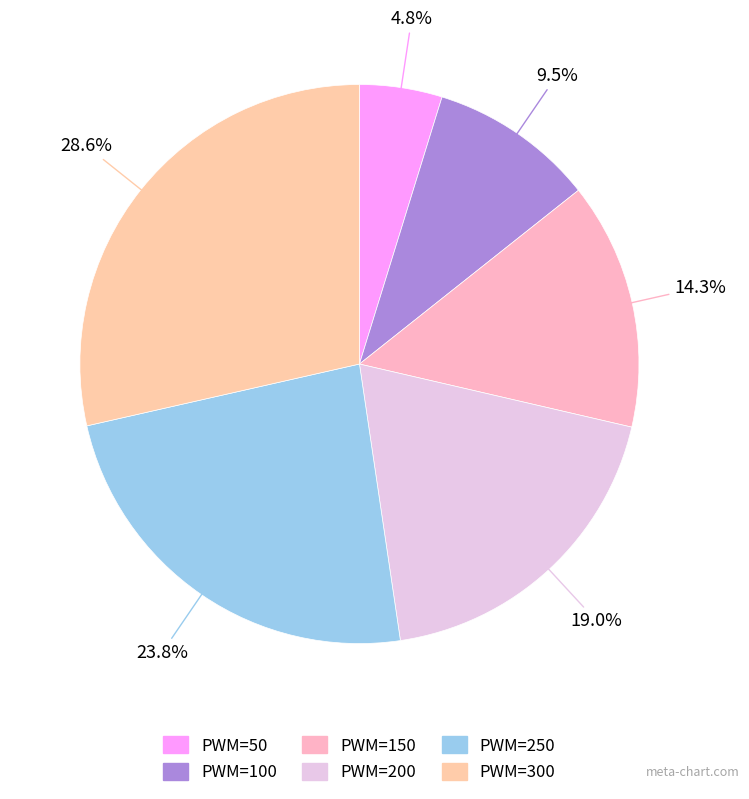

Which slice is the largest?

PWM=300